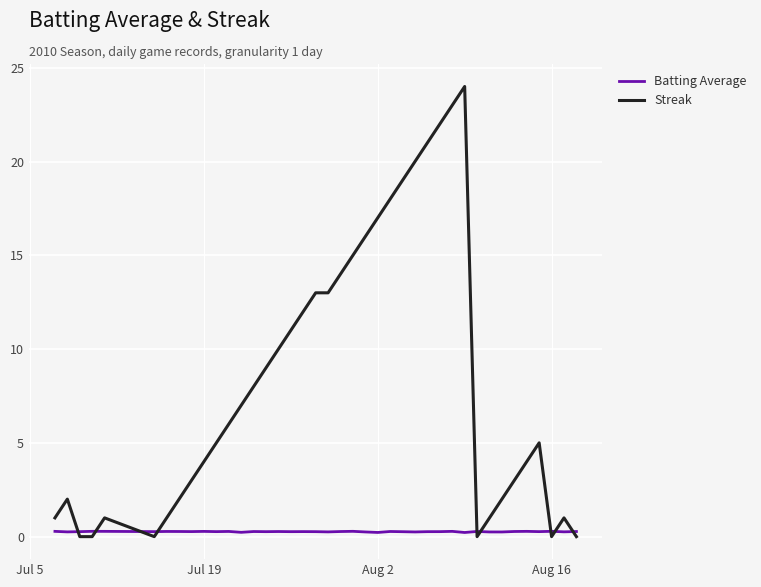

What is the highest value of the Batting Average series?

0.3